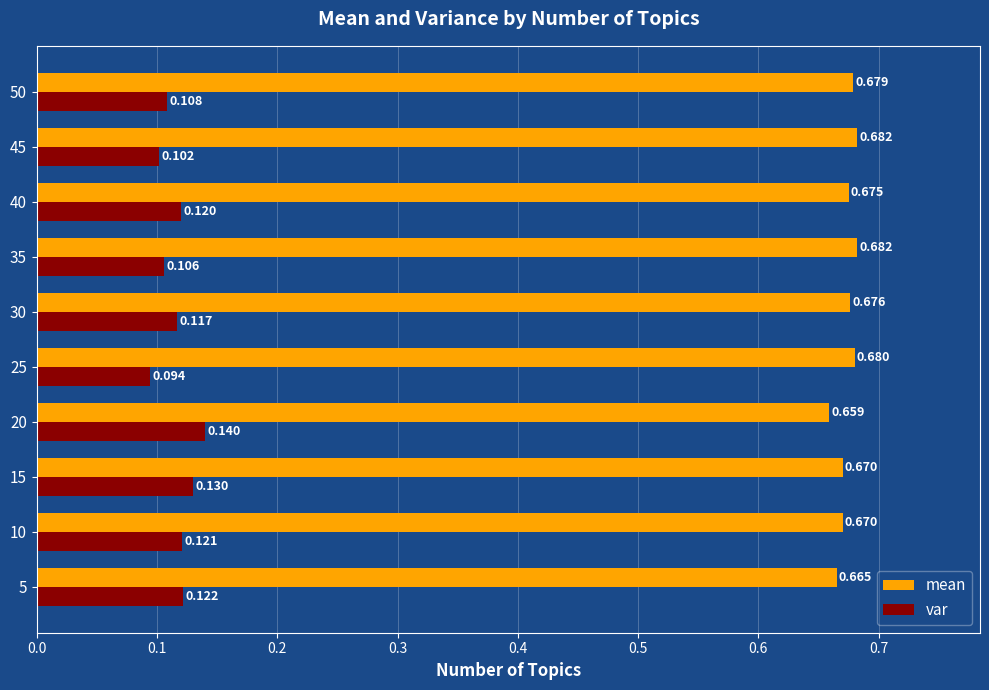

At which category is the sum across all series the highest?

15